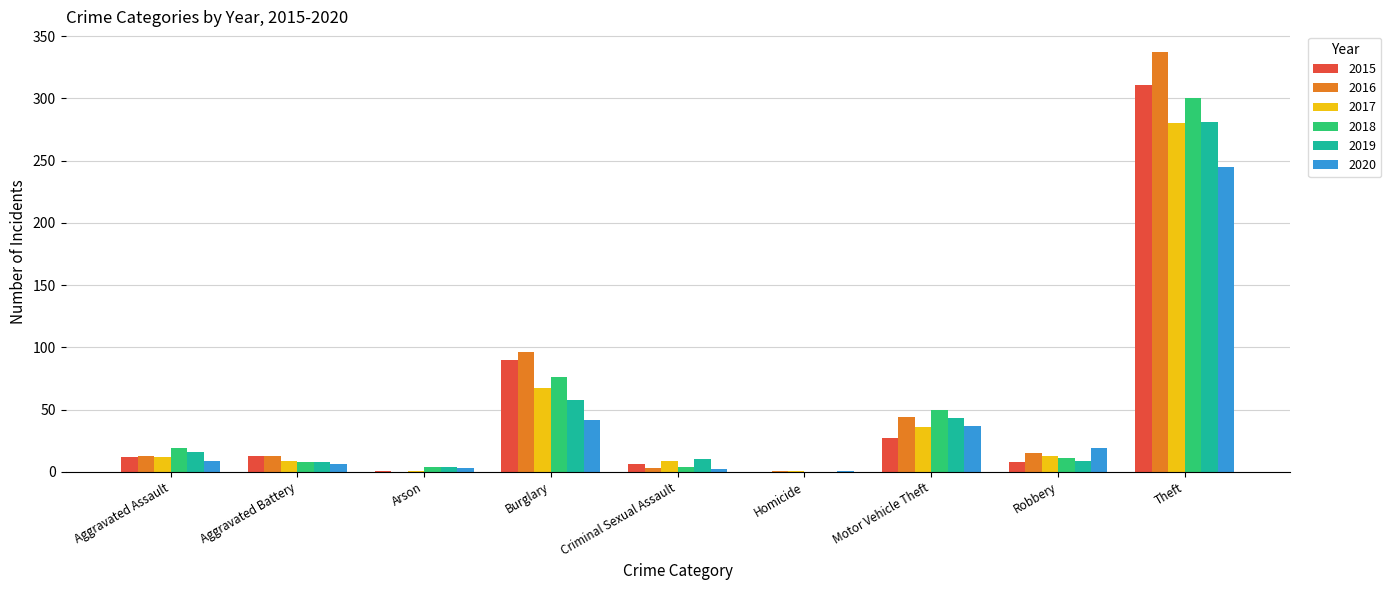

The value of 2019 at Criminal Sexual Assault is 10. True or false?

True